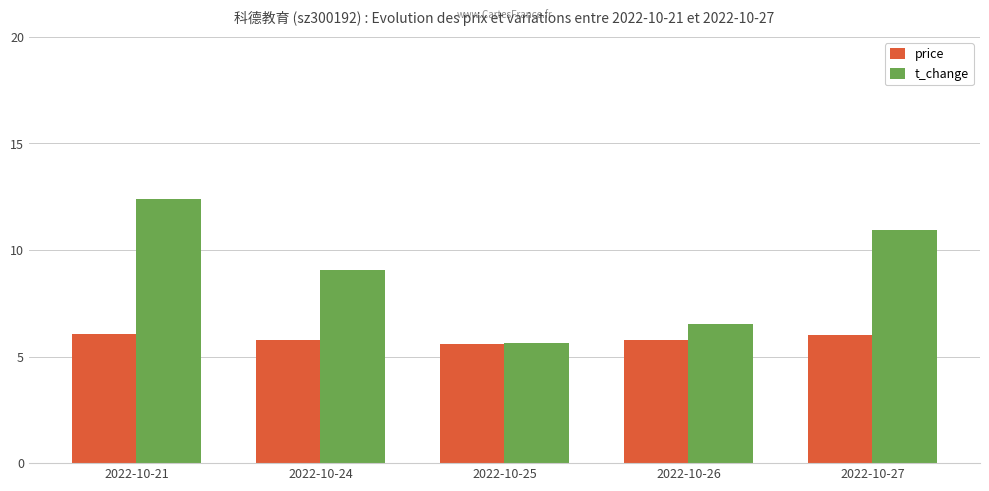

At how many categories does at least one series exceed 7?

3